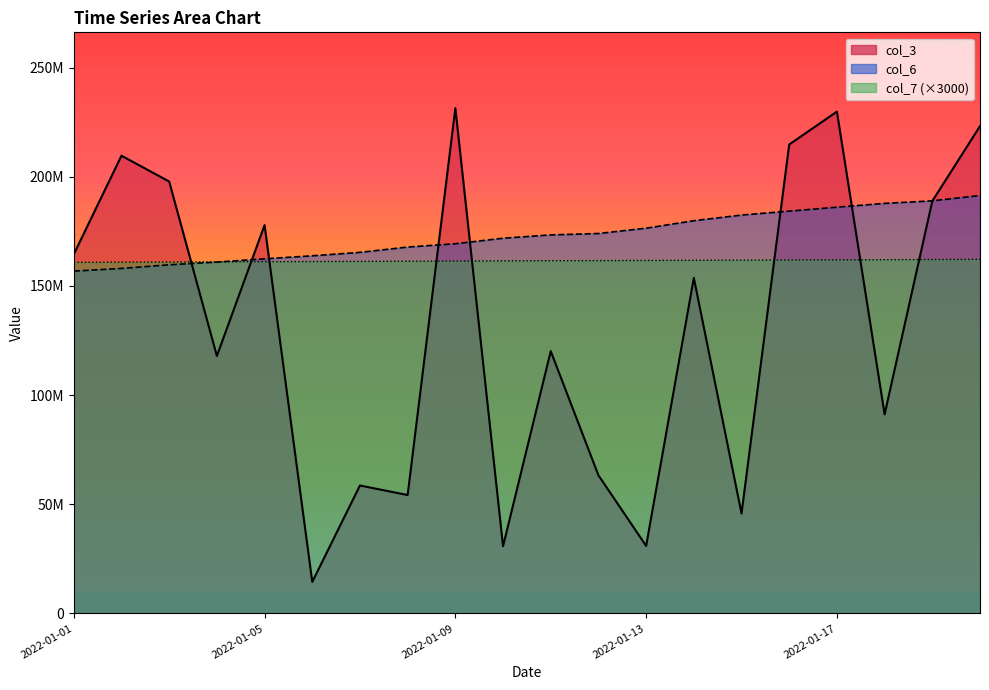

What is the value of the col_7 point at the 20th from the left?

162213000